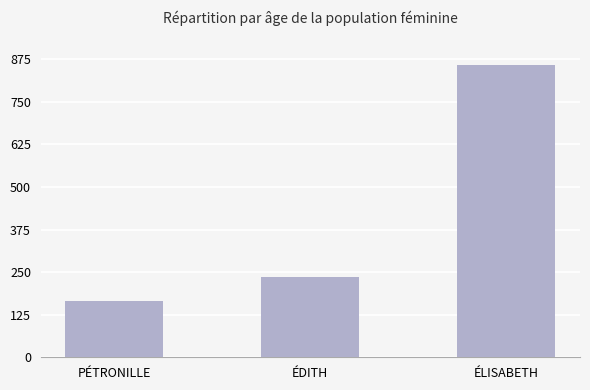

List the labels in order of value, smallest first.

PÉTRONILLE, ÉDITH, ÉLISABETH